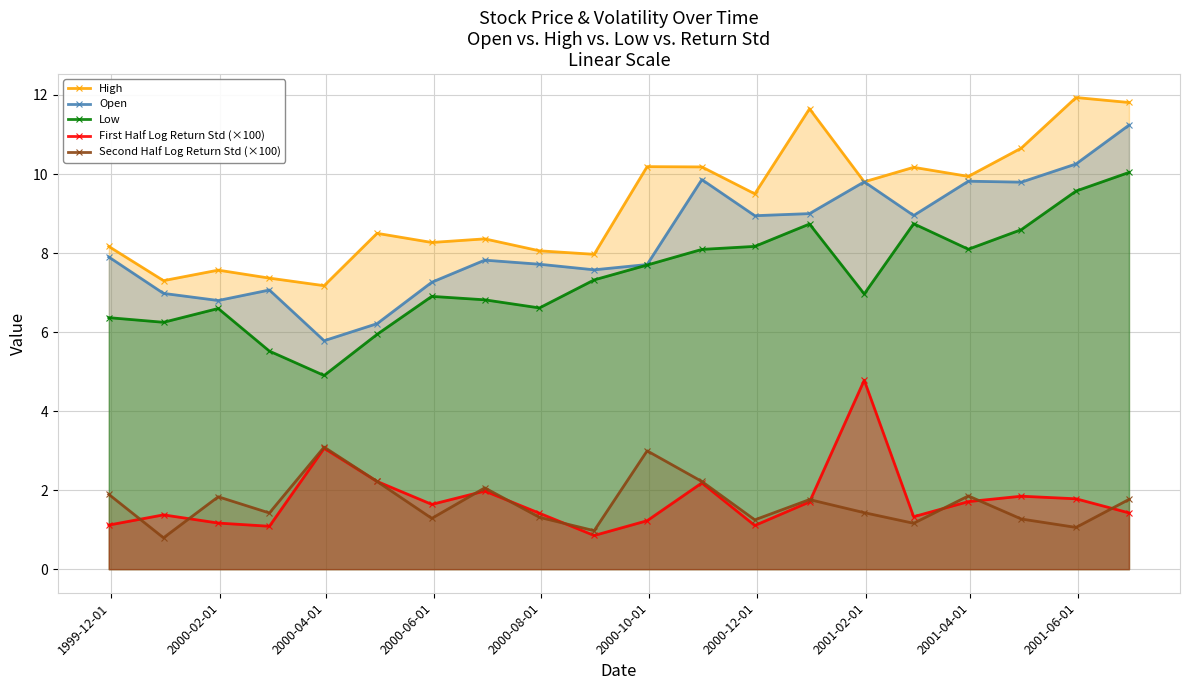

In Second Half Log Return Std (×100), how many points are lower than both neighbors (excluding endpoints)?

7